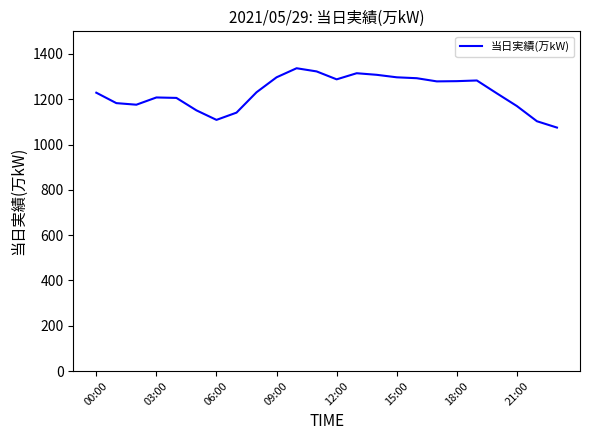

What is the difference between the maximum and minimum values?

262